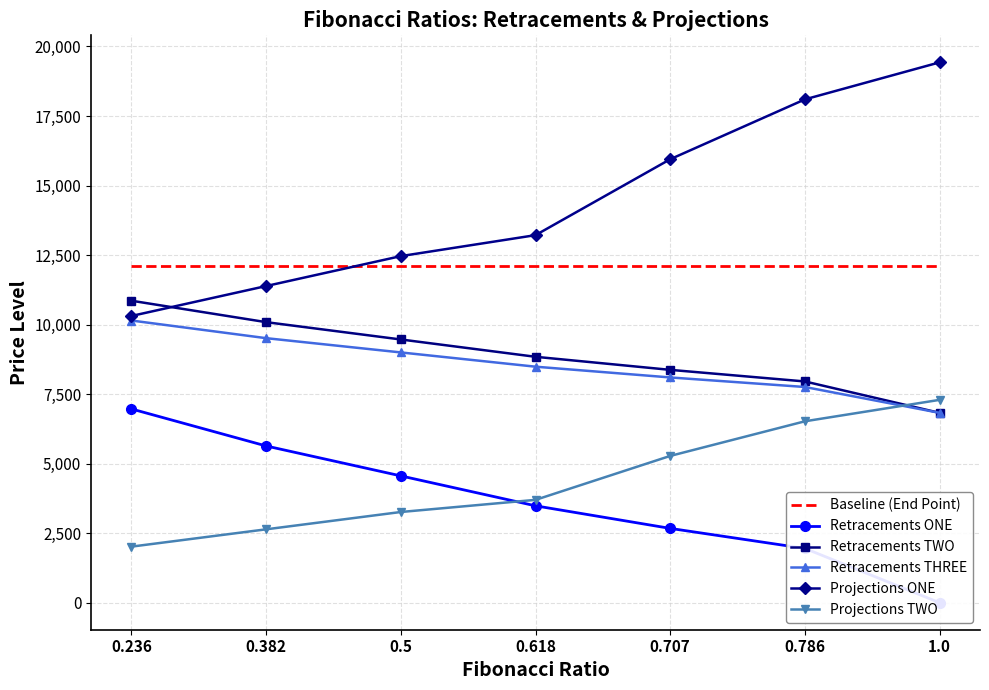

What is the sum of the Retracements THREE values at 0.618 and 0.236?

18631.8